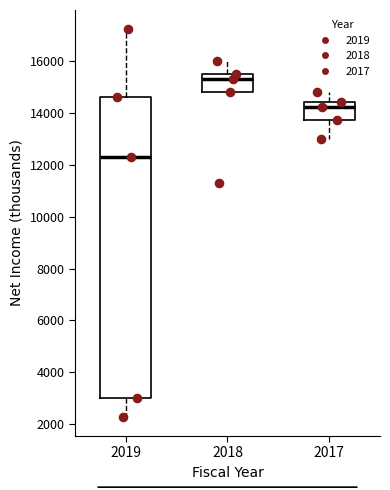

Reading left to right, transcribe this box plot: for each box, give where its median line is, the range the box spans, and where its two whiskers end, as read against the y-axis. The values are not printed on the chart, so give them approximately, as read against the axis.

2019: median 12400, box 3000 to 14600, whiskers 2400 to 17200
2018: median 15400, box 14800 to 15600, whiskers 14800 to 16000
2017: median 14200, box 13800 to 14400, whiskers 13000 to 14800